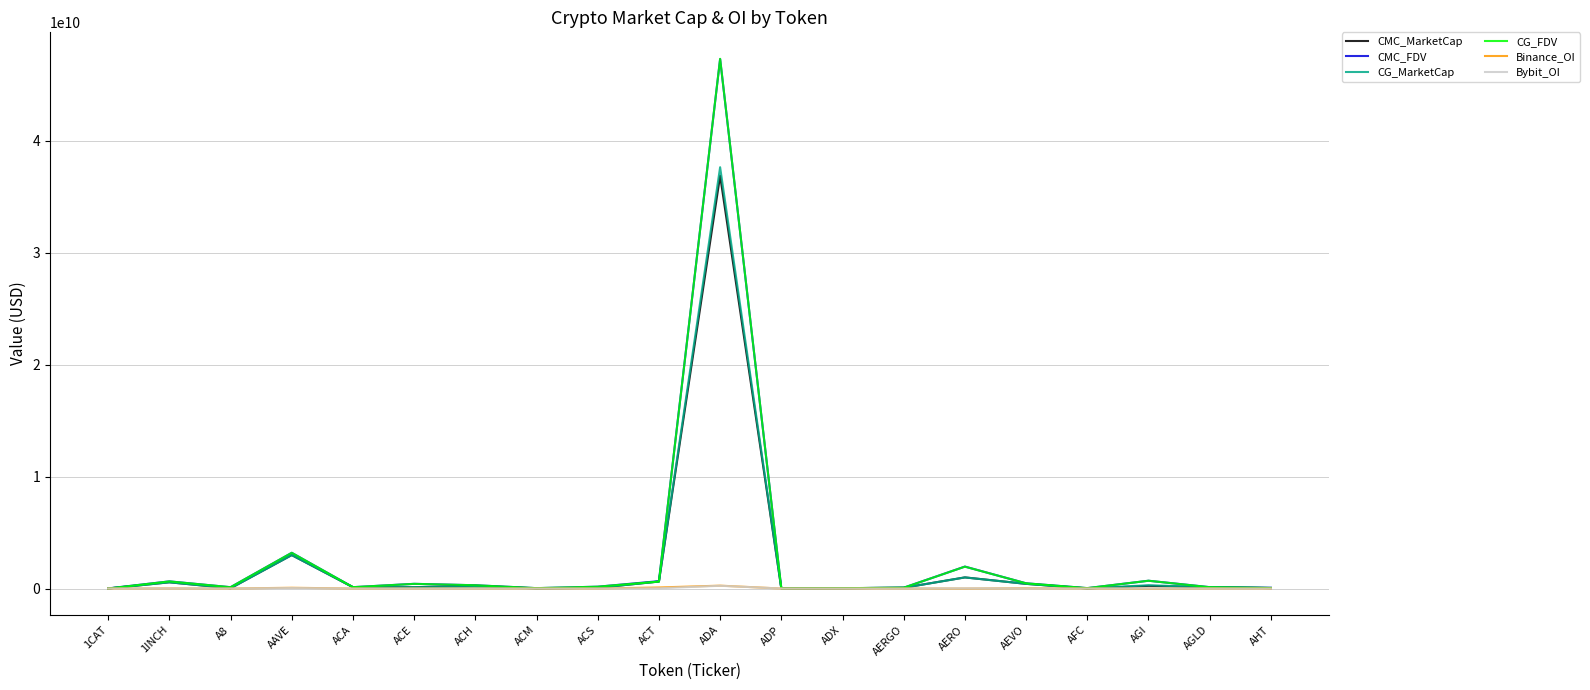

At which category is the sum across all series the highest?

ADA